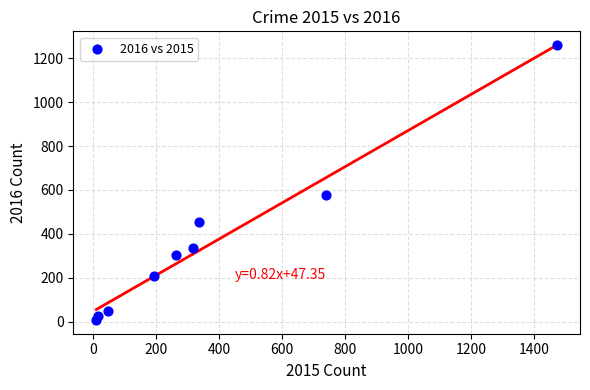

What is the average X value?

377